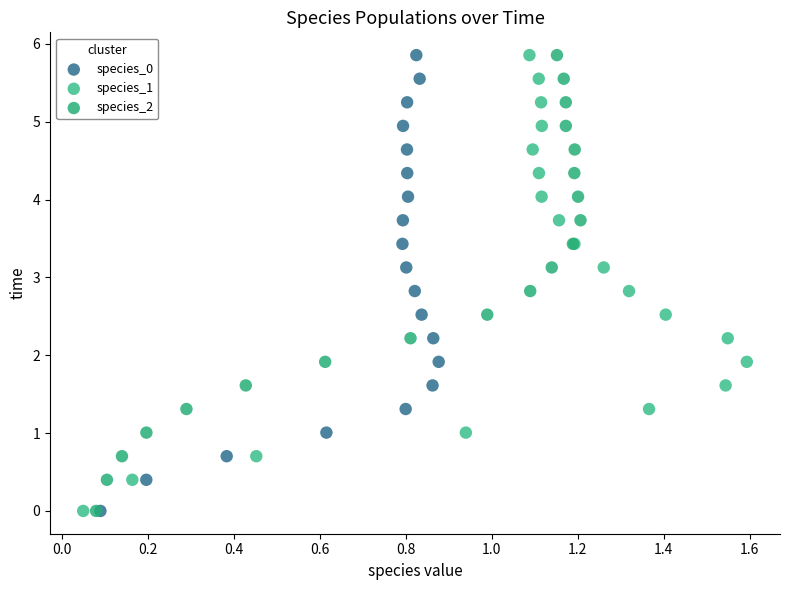

What are all the series names shown in the legend?

species_0, species_1, species_2